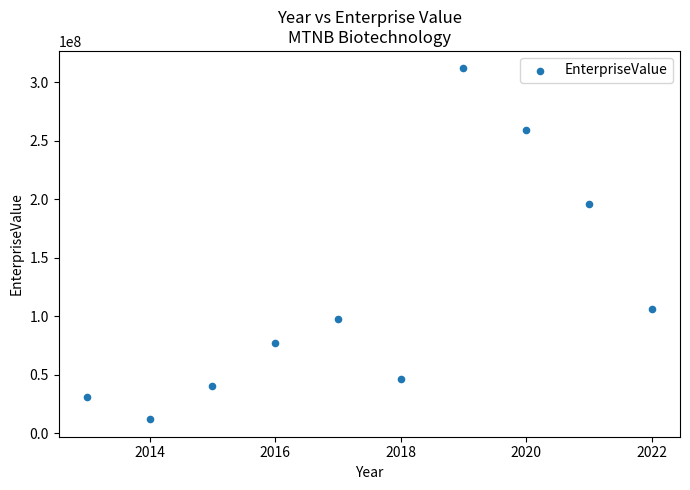

What Y value in the scatter plot is closest to 161778278?

195952902.3